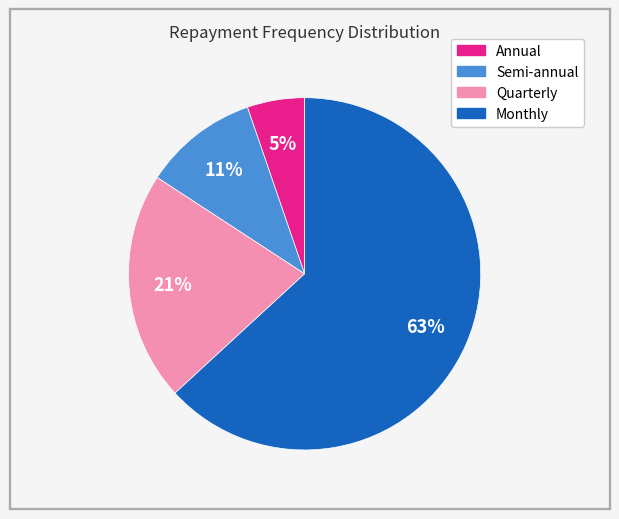

Which has a higher value, Monthly or Semi-annual?

Monthly